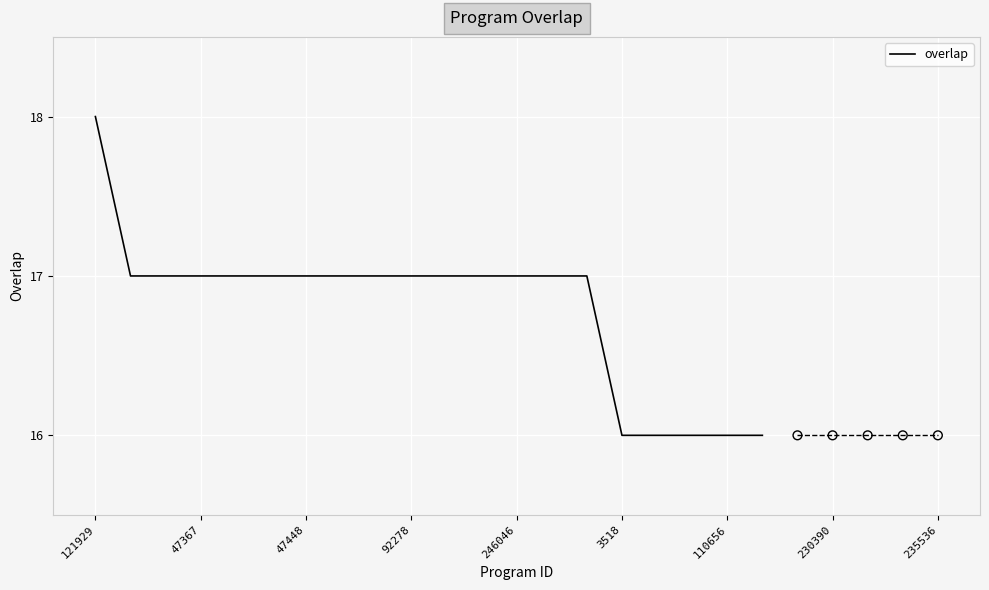

True or false: overlap has a value of 10 at 246046.

False